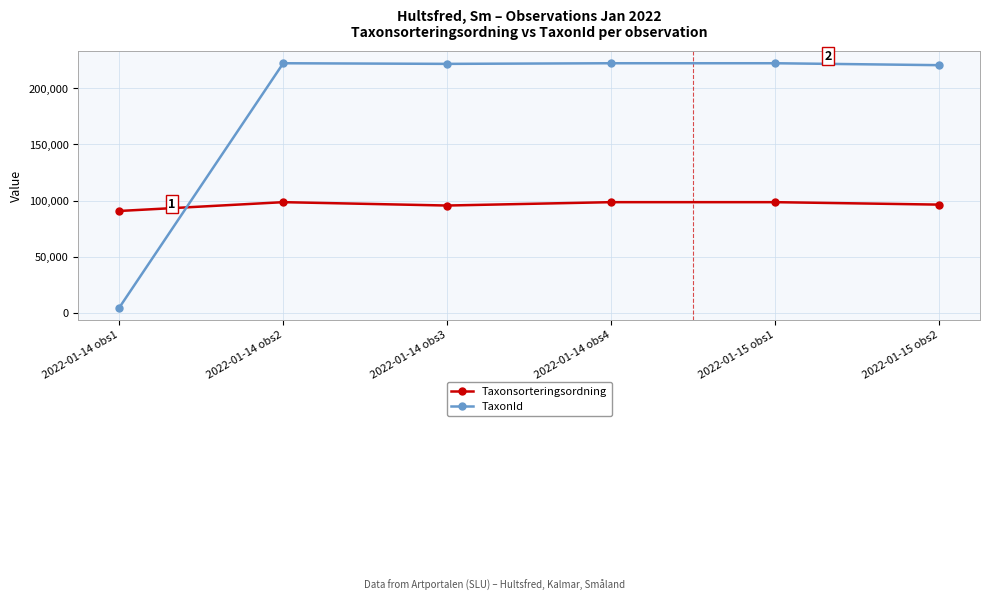

What is the total value across all series at 2022-01-14 obs3?

317464